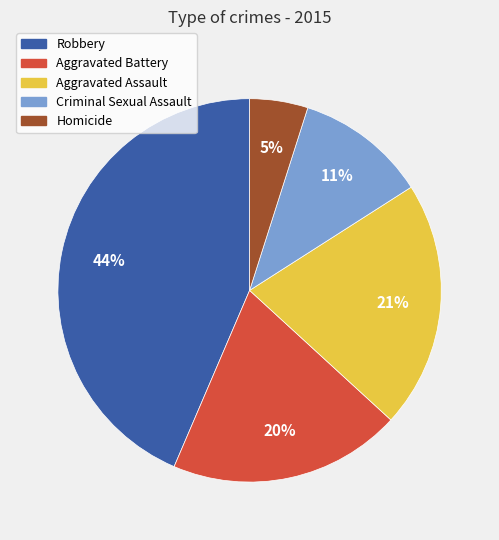

Count the number of slices in the pie.

5